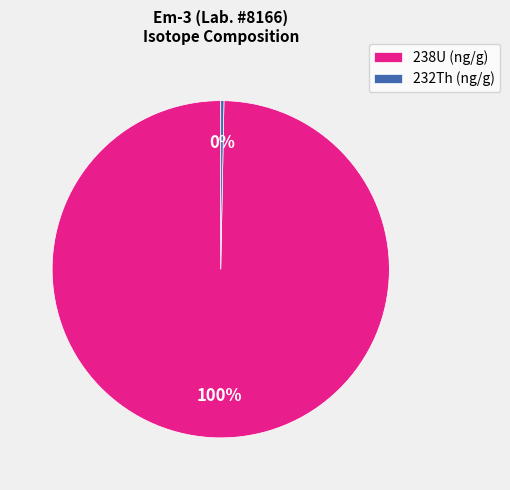

How many slices are in this pie chart?

2